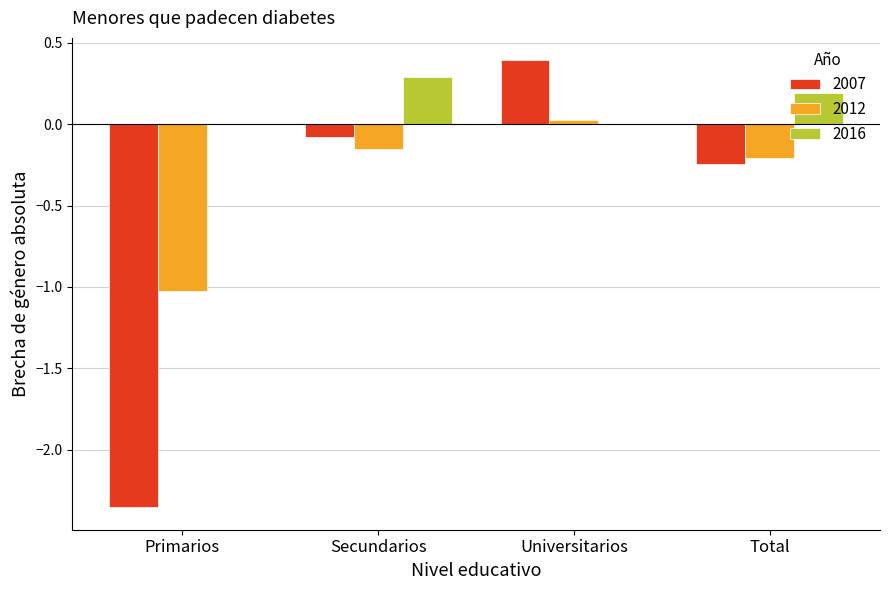

The 2016 series shows 0.5 at Secundarios. True or false?

False